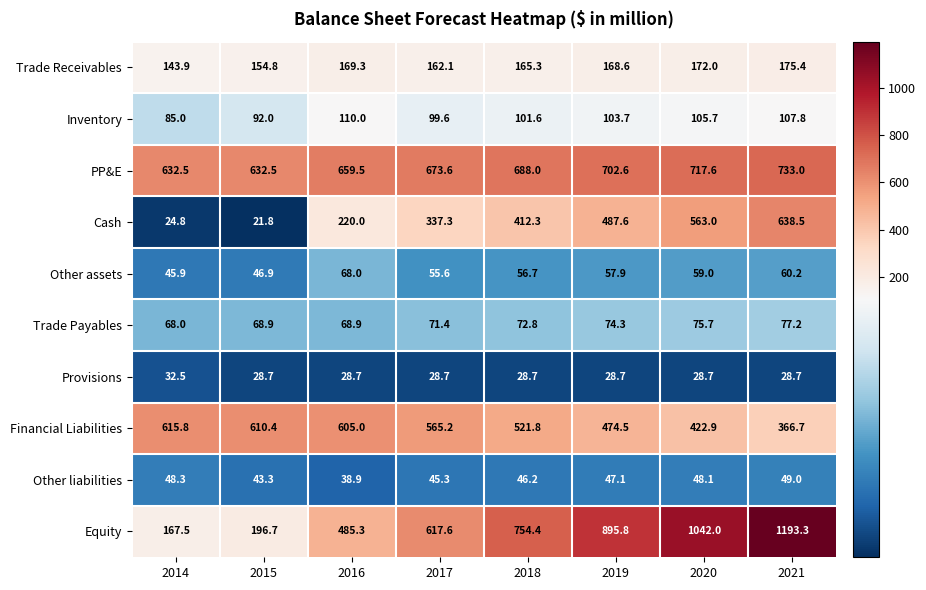

The value of PP&E at 2014 is 221.5. True or false?

False